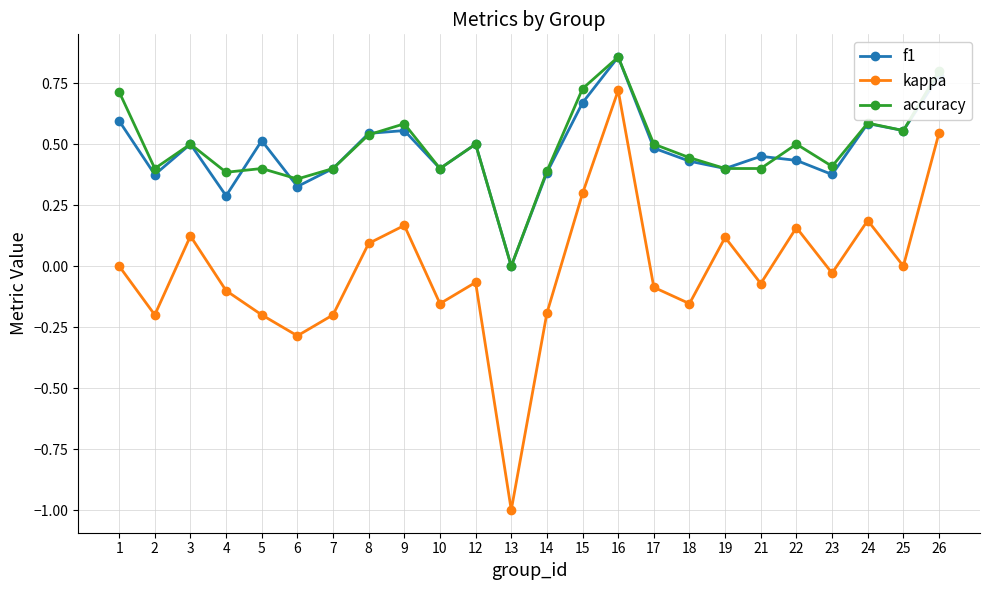

True or false: f1 has more than 2 points higher than both neighbors.

True